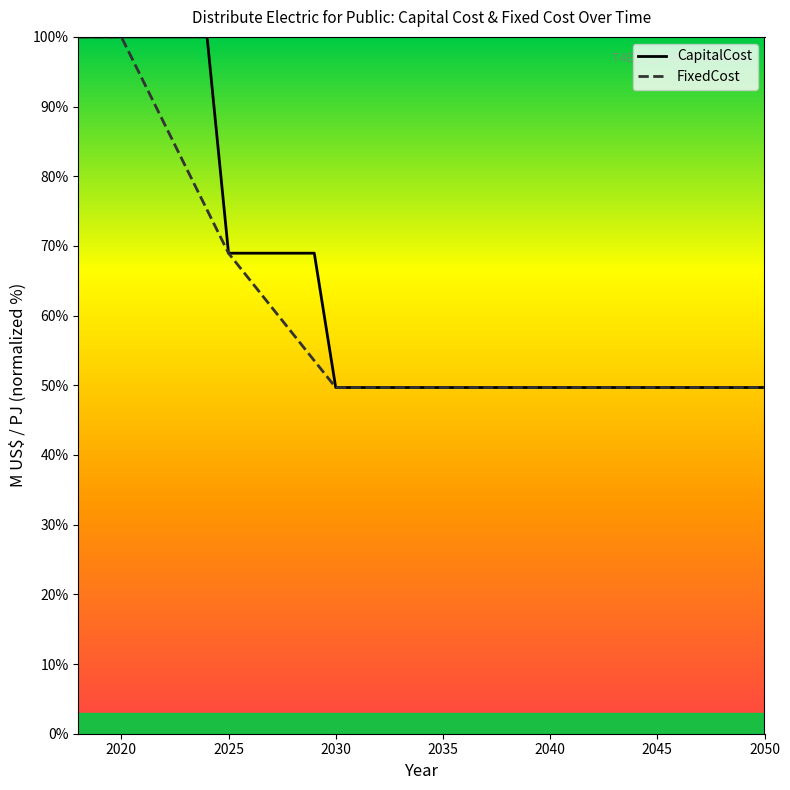

Between 2019 and 2036, which is larger?

2019